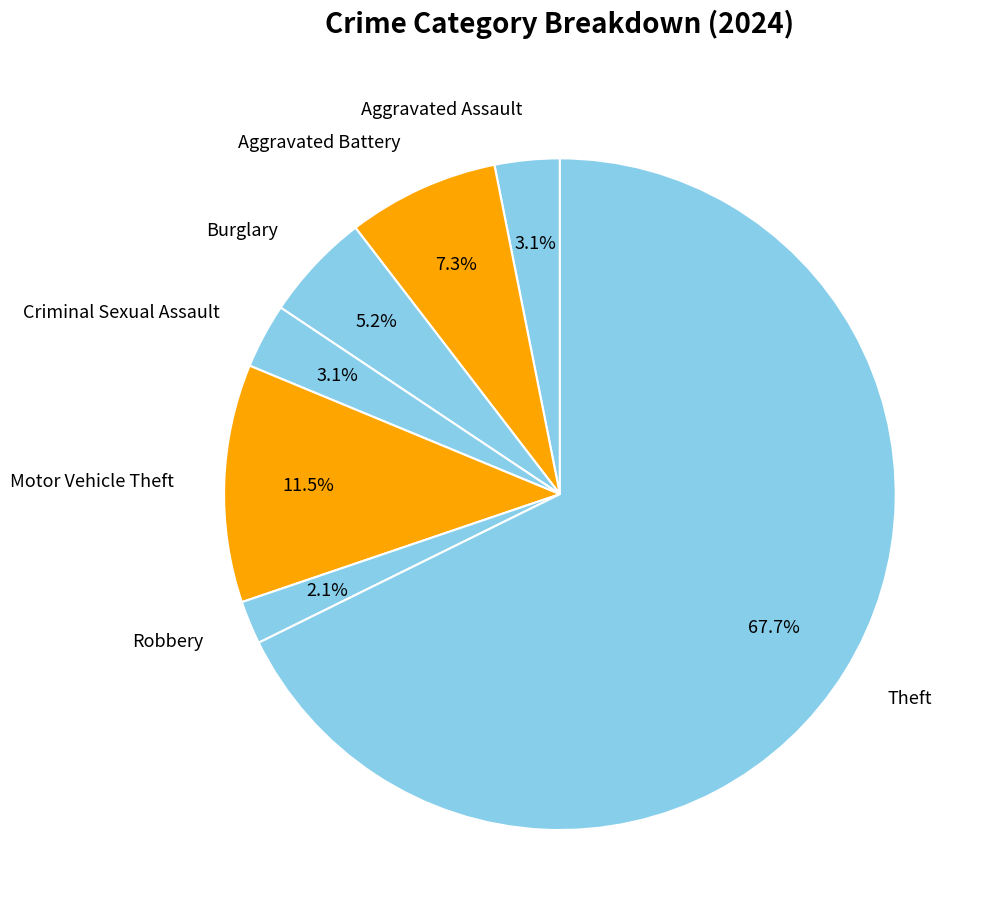

Count the number of slices in the pie.

7